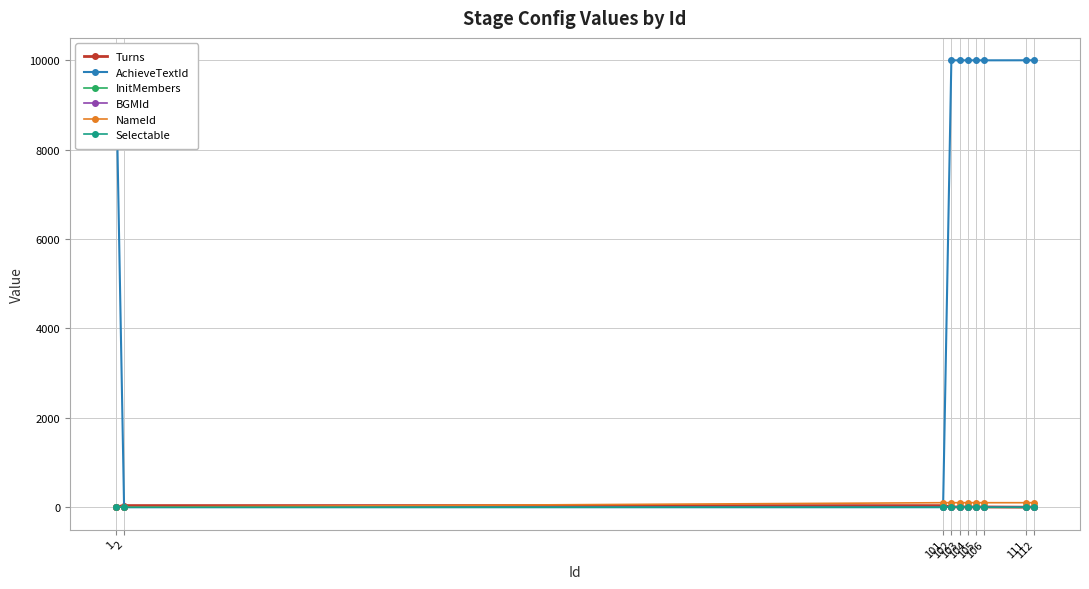

Does the chart display data point markers on the line(s)?

Yes